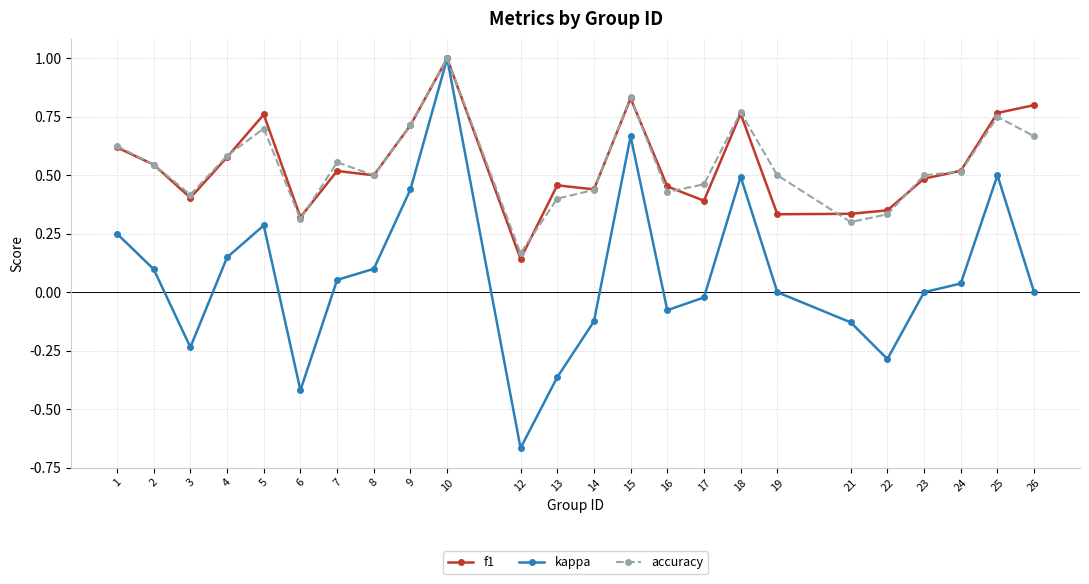

The value of accuracy at 7 is 0.2. True or false?

False